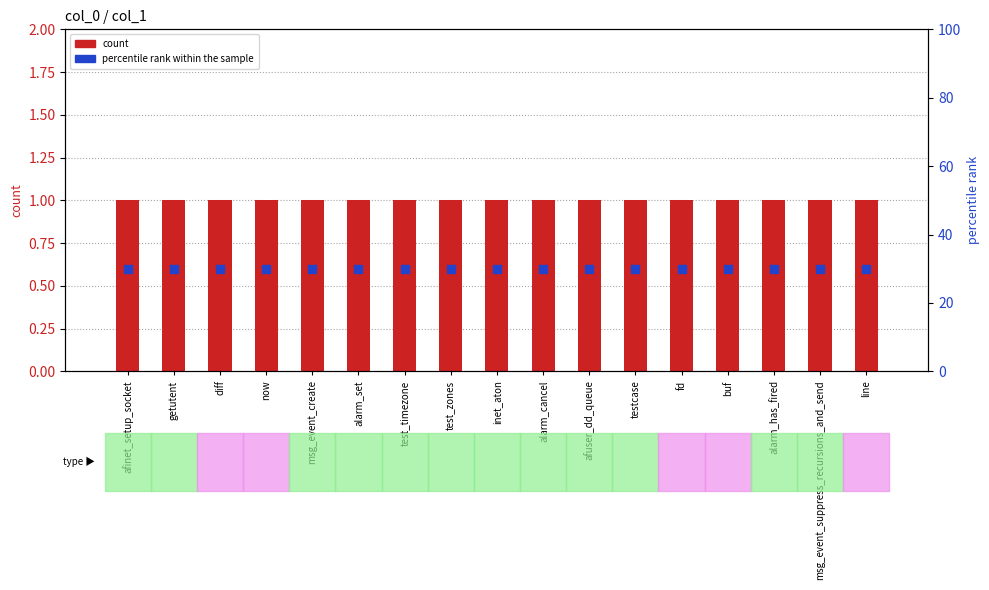

What is the total value across all series at now?

31